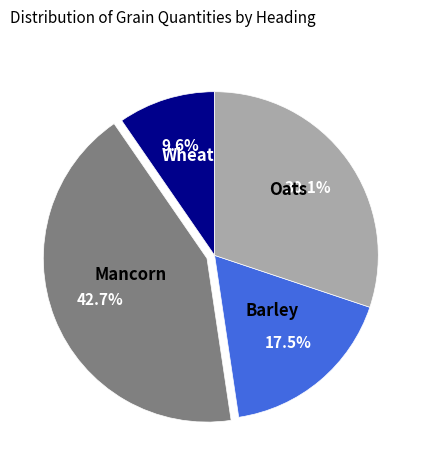

Which has a higher value, Barley or Mancorn?

Mancorn